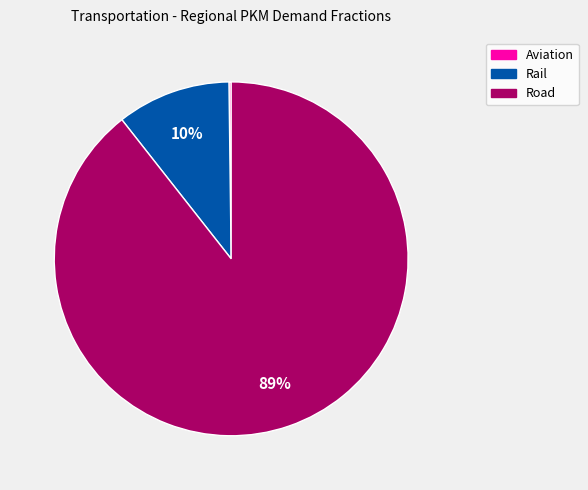

To the nearest percent, what is the average slice percentage?

33%